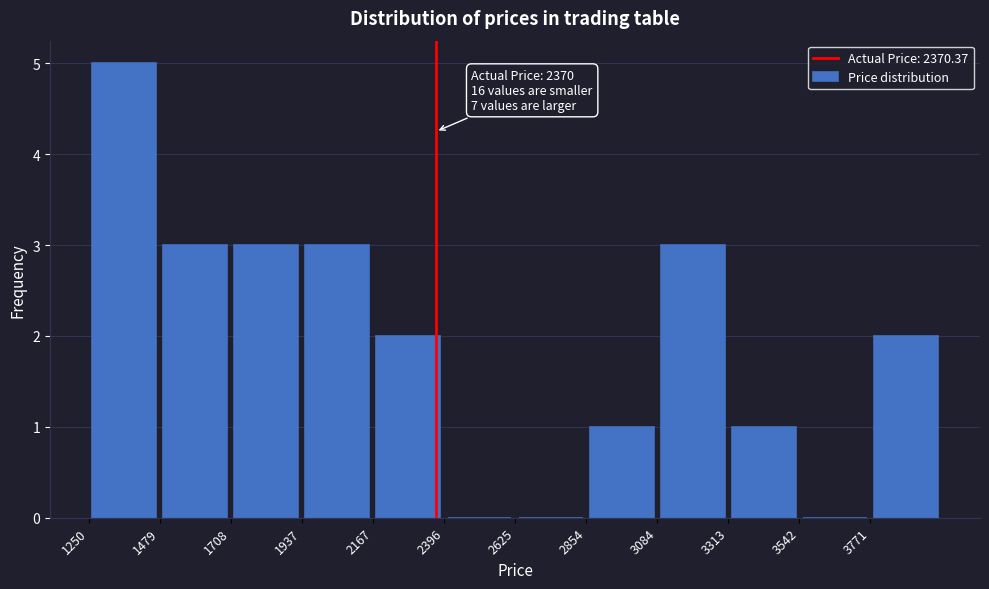

Over which range of the x-axis is the bar tallest?

1250 to 1500